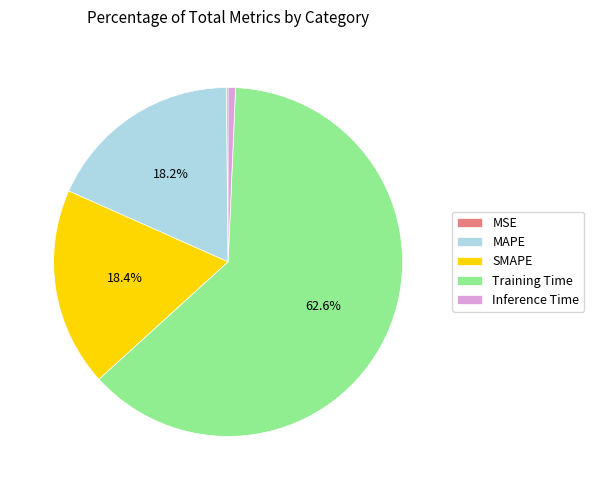

Which slice is the largest?

Training Time